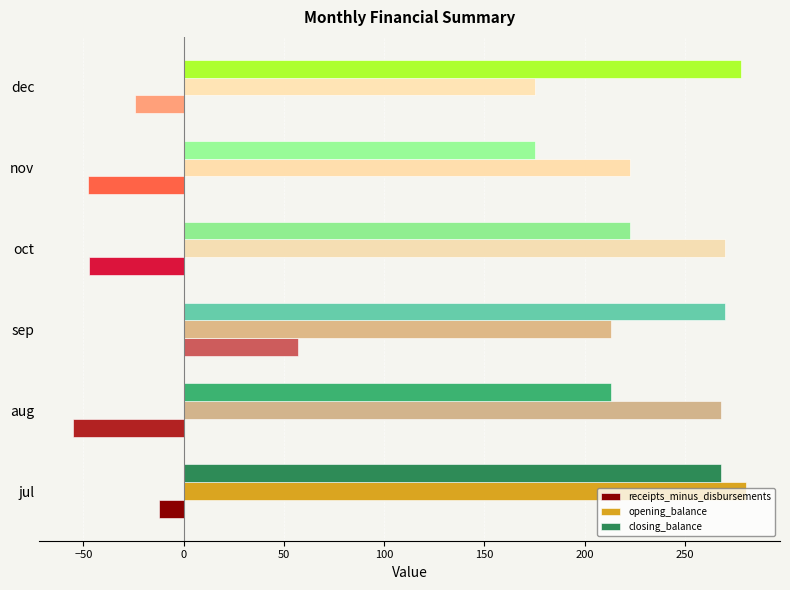

Which series changed the most between oct and nov?

closing_balance